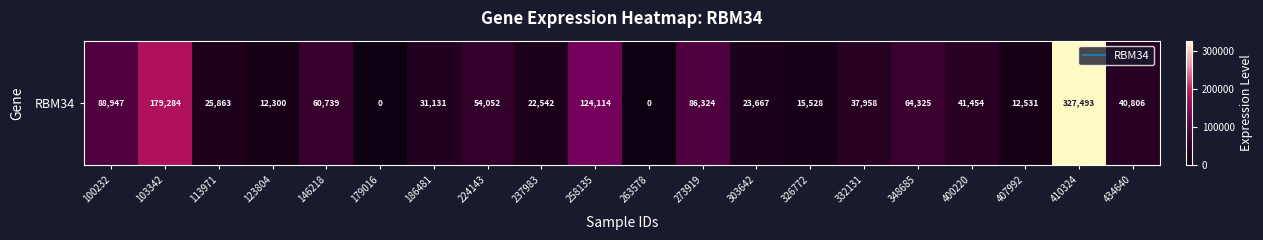

The value at 434640 is 40806. True or false?

True